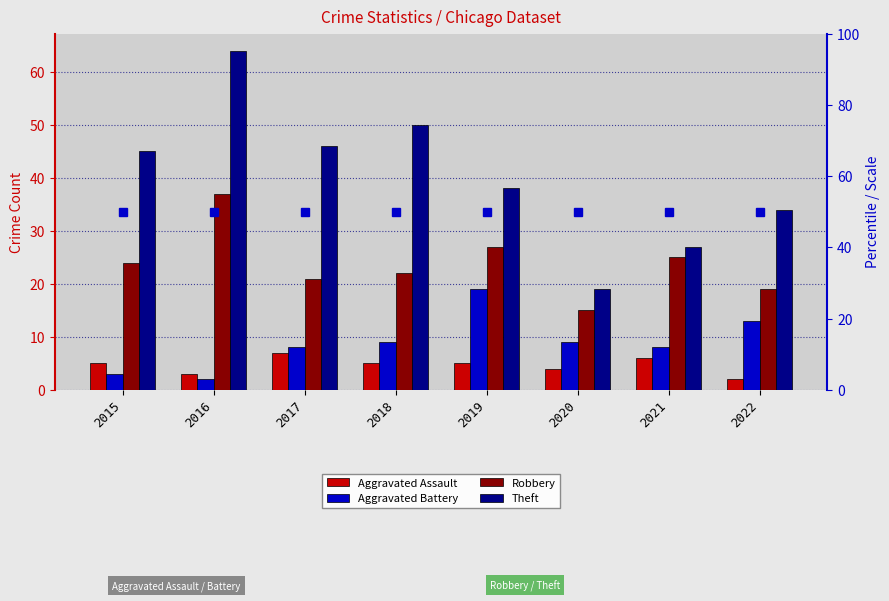

At which label does Aggravated Battery reach its peak?

2019